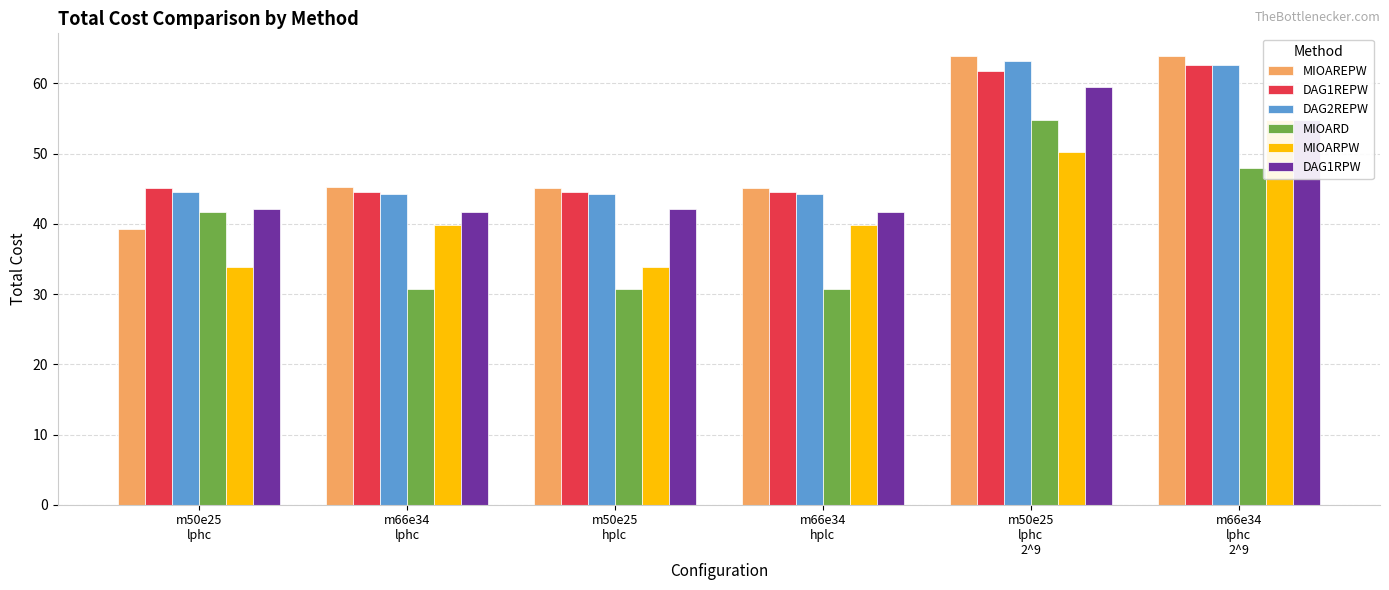

Reading left to right, what are all the values shown in this chart?

MIOAREPW: m50e25
lphc=39.2	m66e34
lphc=45.2	m50e25
hplc=45.1	m66e34
hplc=45.1	m50e25
lphc
2^9=63.9	m66e34
lphc
2^9=63.9
DAG1REPW: m50e25
lphc=45.1	m66e34
lphc=44.5	m50e25
hplc=44.5	m66e34
hplc=44.5	m50e25
lphc
2^9=61.8	m66e34
lphc
2^9=62.7
DAG2REPW: m50e25
lphc=44.5	m66e34
lphc=44.3	m50e25
hplc=44.3	m66e34
hplc=44.3	m50e25
lphc
2^9=63.2	m66e34
lphc
2^9=62.6
MIOARD: m50e25
lphc=41.8	m66e34
lphc=30.7	m50e25
hplc=30.7	m66e34
hplc=30.7	m50e25
lphc
2^9=54.7	m66e34
lphc
2^9=47.9
MIOARPW: m50e25
lphc=33.8	m66e34
lphc=39.8	m50e25
hplc=33.8	m66e34
hplc=39.8	m50e25
lphc
2^9=50.2	m66e34
lphc
2^9=54.7
DAG1RPW: m50e25
lphc=42.2	m66e34
lphc=41.8	m50e25
hplc=42.2	m66e34
hplc=41.8	m50e25
lphc
2^9=59.4	m66e34
lphc
2^9=54.7